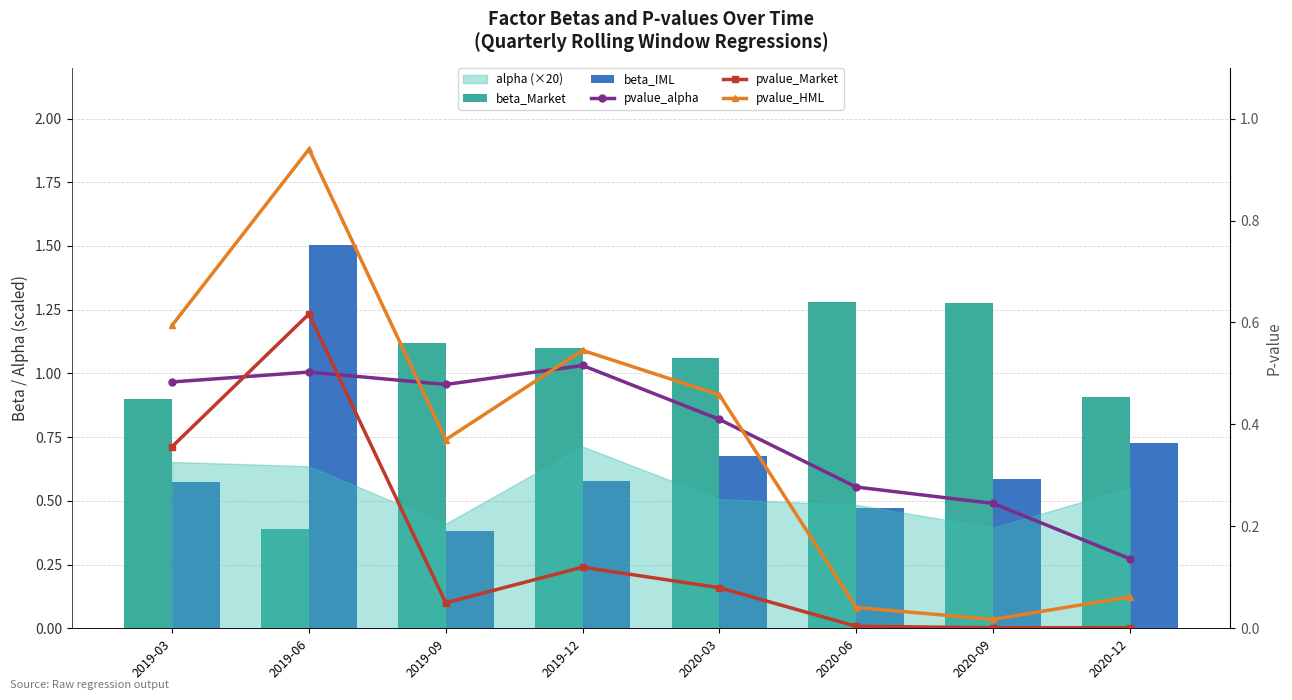

The pvalue_HML series shows 0.5 at 2019-12. True or false?

True